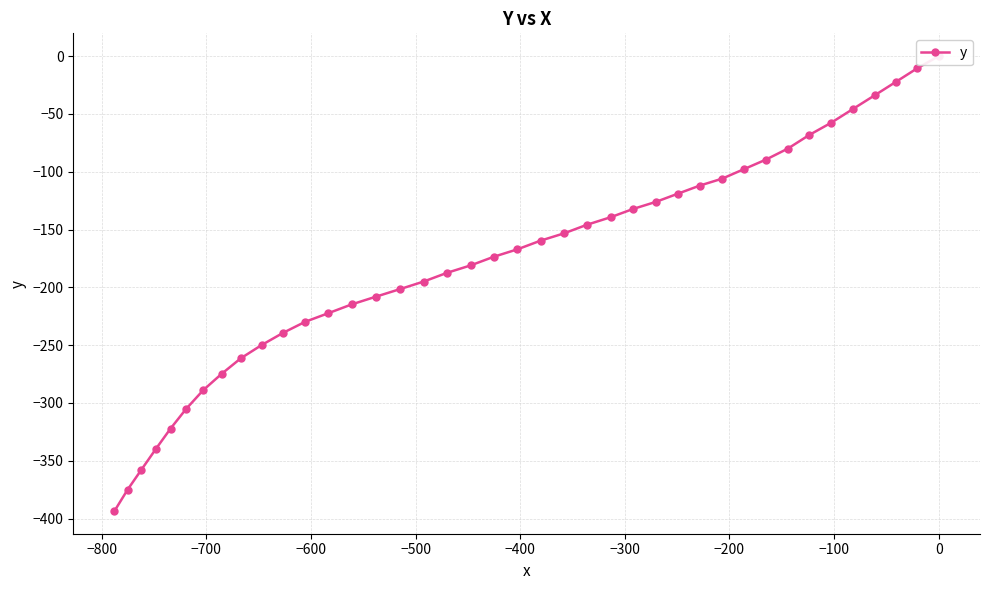

Is this an area chart (filled region under the line)?

No